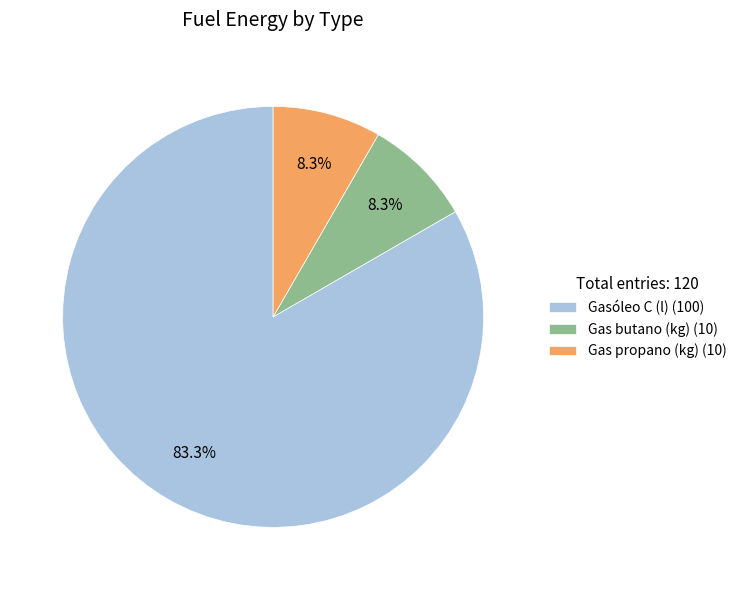

To the nearest percent, what percentage of the pie is Gas butano (kg)?

8%